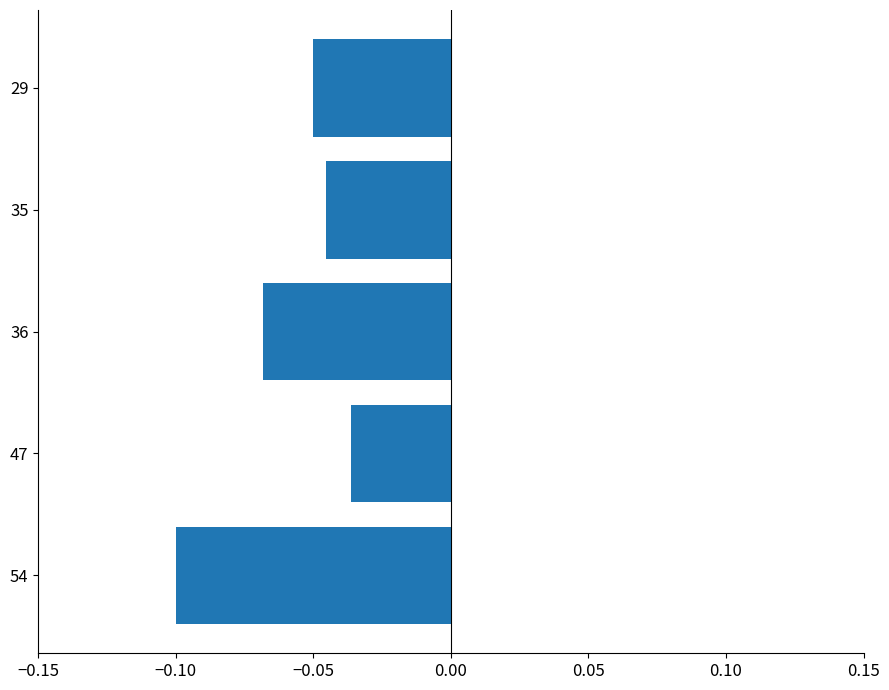

True or false: the data shows -0.2 at 54.

False